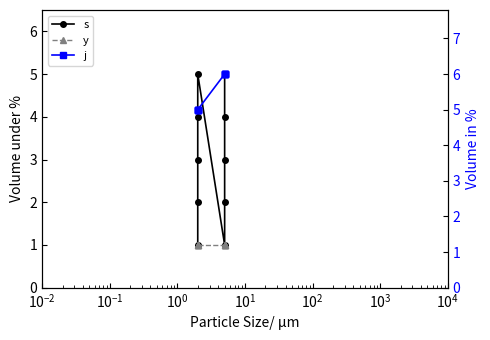

What is the minimum value for s?

1